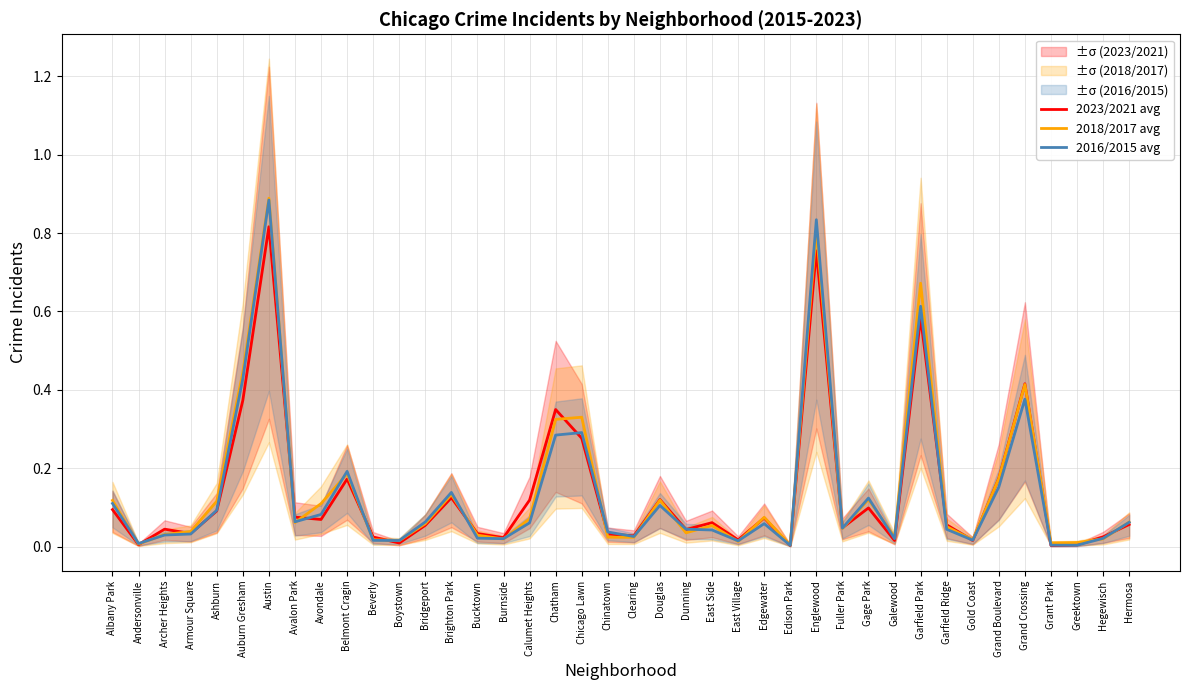

List the series in order of their overall mean, highest first.

2018/2017 avg, 2016/2015 avg, 2023/2021 avg